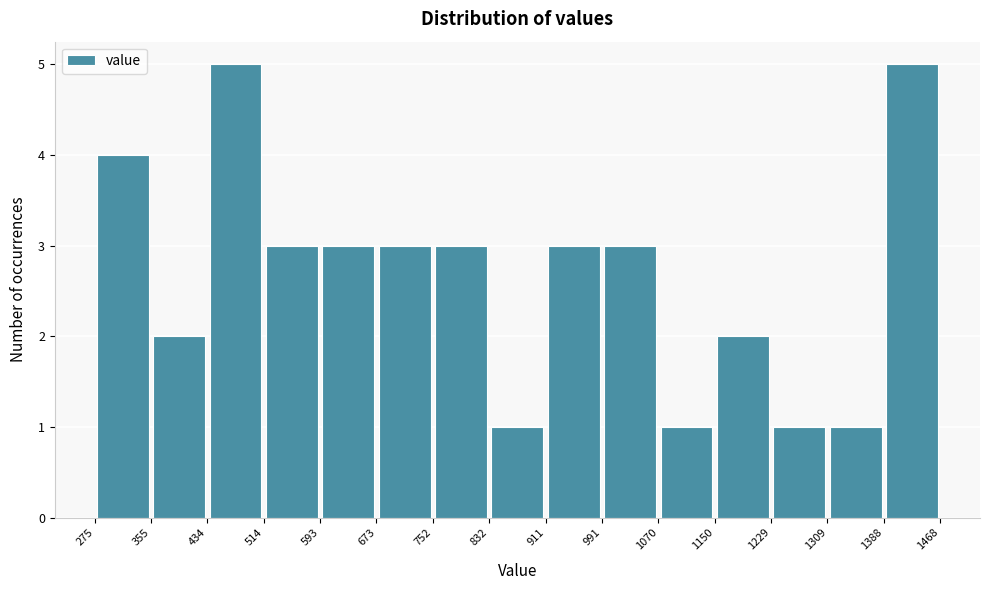

Reading left to right, transcribe this chart: for each bar, give the range it covers on the x-axis and its height. The values are not printed on the chart, so give them approximately, as read against the axis.

275 to 355: 4
355 to 434: 2
434 to 514: 5
514 to 593: 3
593 to 673: 3
673 to 752: 3
752 to 832: 3
832 to 911: 1
911 to 991: 3
991 to 1070: 3
1070 to 1150: 1
1150 to 1229: 2
1229 to 1309: 1
1309 to 1388: 1
1388 to 1468: 5